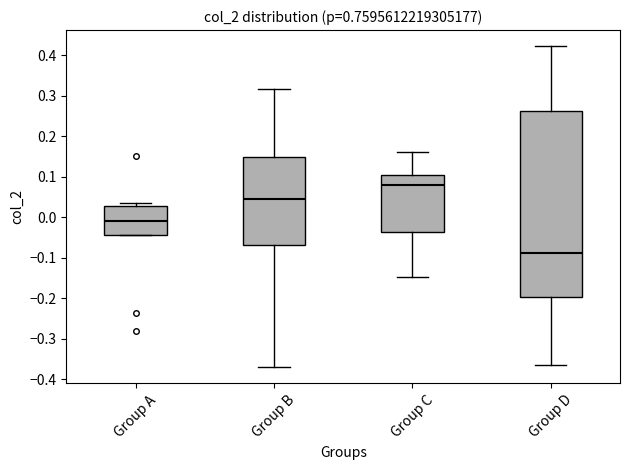

Comparing the boxes themselves (not the whiskers), which one is the tallest?

Group D